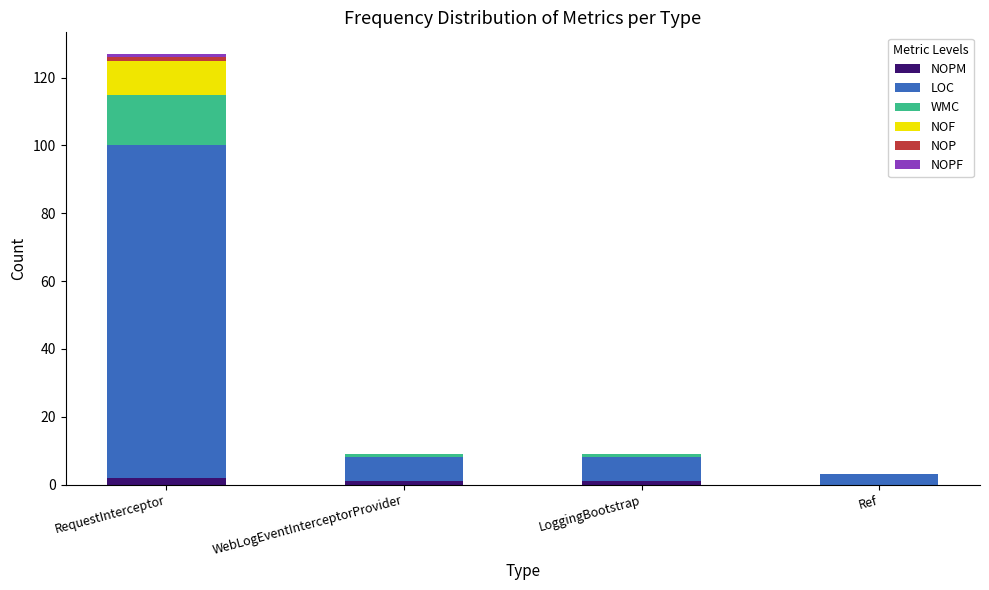

How many categories are shown in the chart?

4